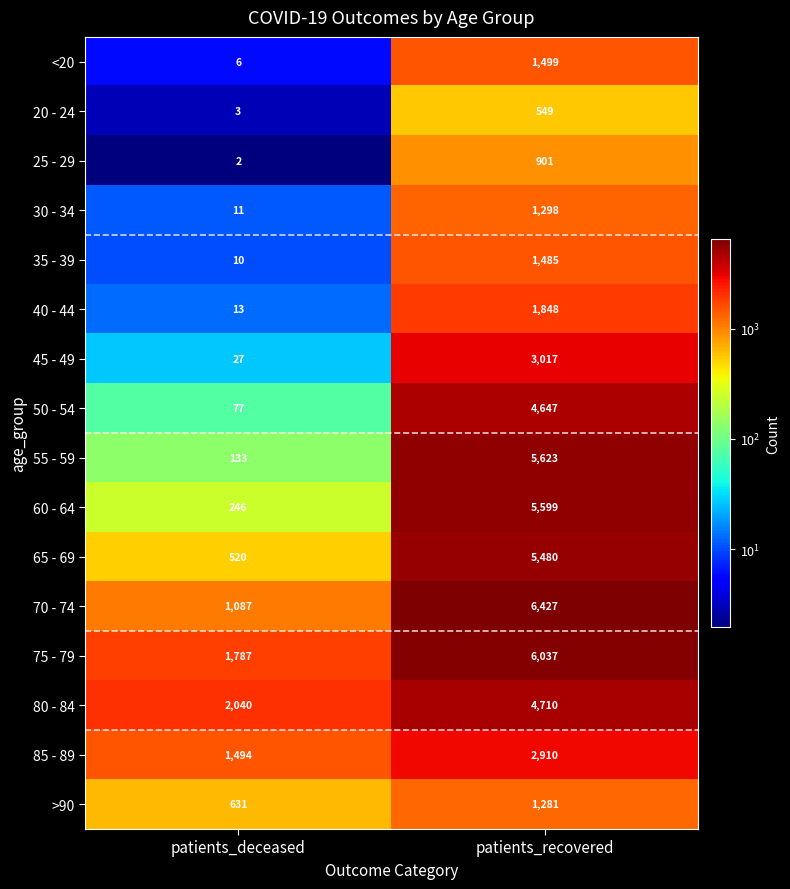

Rank the series by their maximum value, from lowest to highest.

20 - 24, 25 - 29, >90, 30 - 34, 35 - 39, <20, 40 - 44, 85 - 89, 45 - 49, 50 - 54, 80 - 84, 65 - 69, 60 - 64, 55 - 59, 75 - 79, 70 - 74